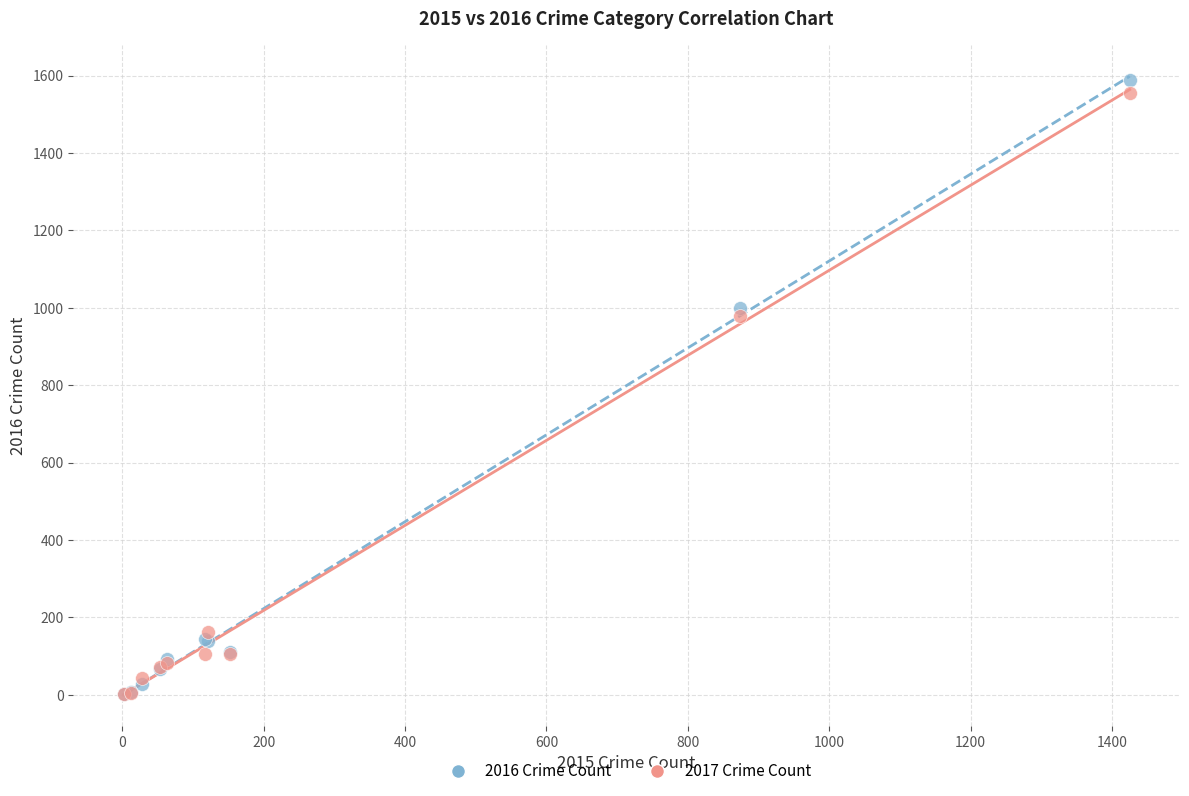

In the 2016 Crime Count series, what Y value is closest to 795?

999